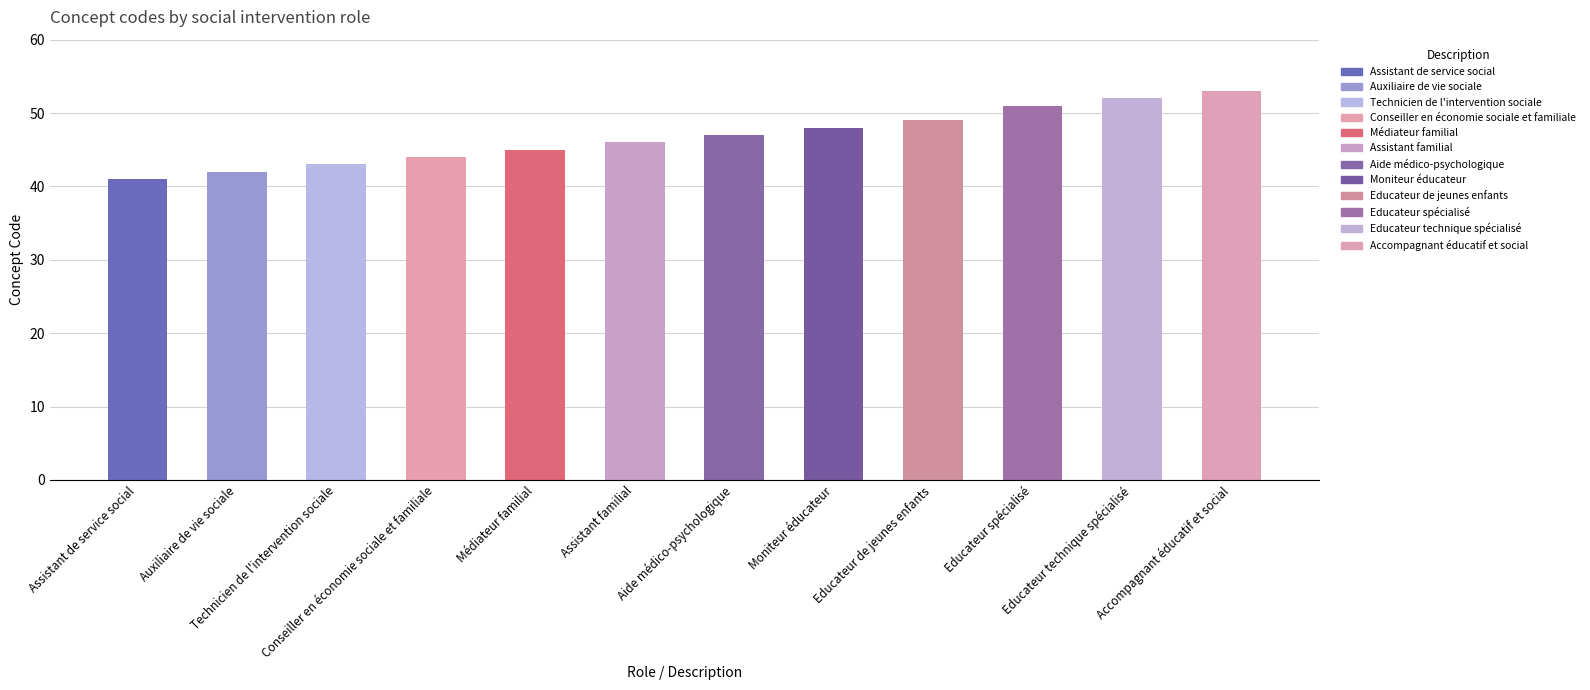

Count the number of categories in the chart.

12